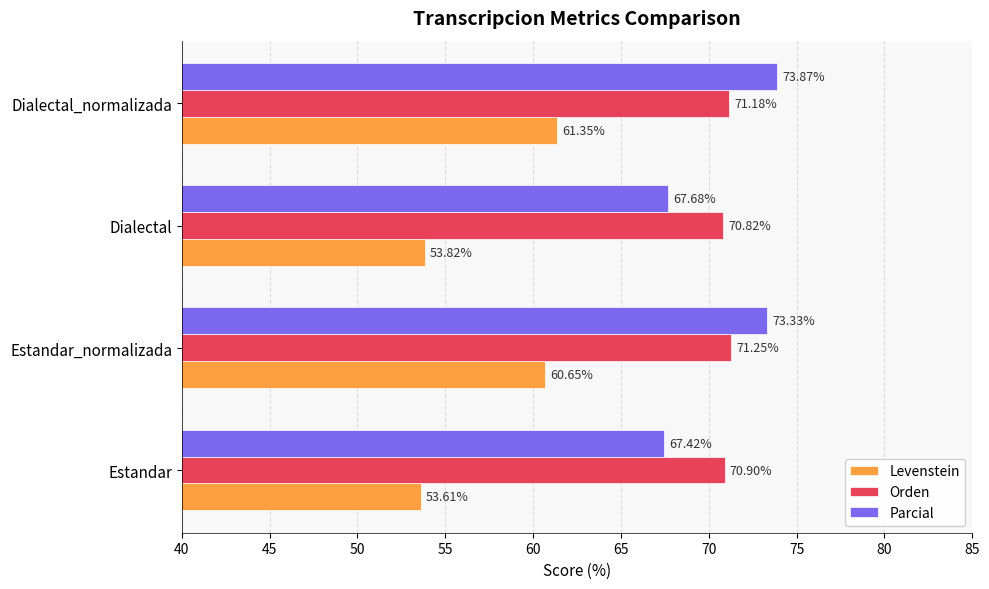

Between Dialectal and Dialectal_normalizada, which series saw the biggest shift?

Levenstein